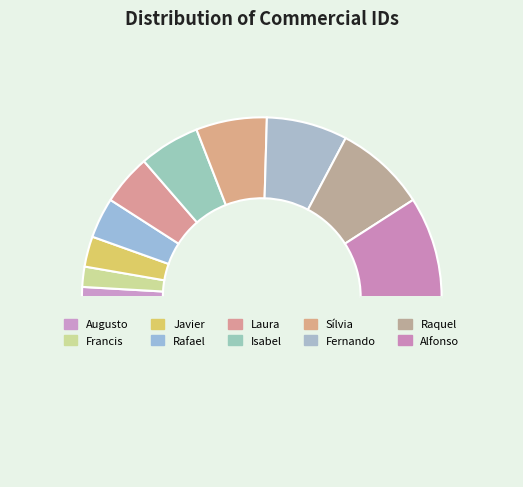

Which slice is the largest?

Alfonso